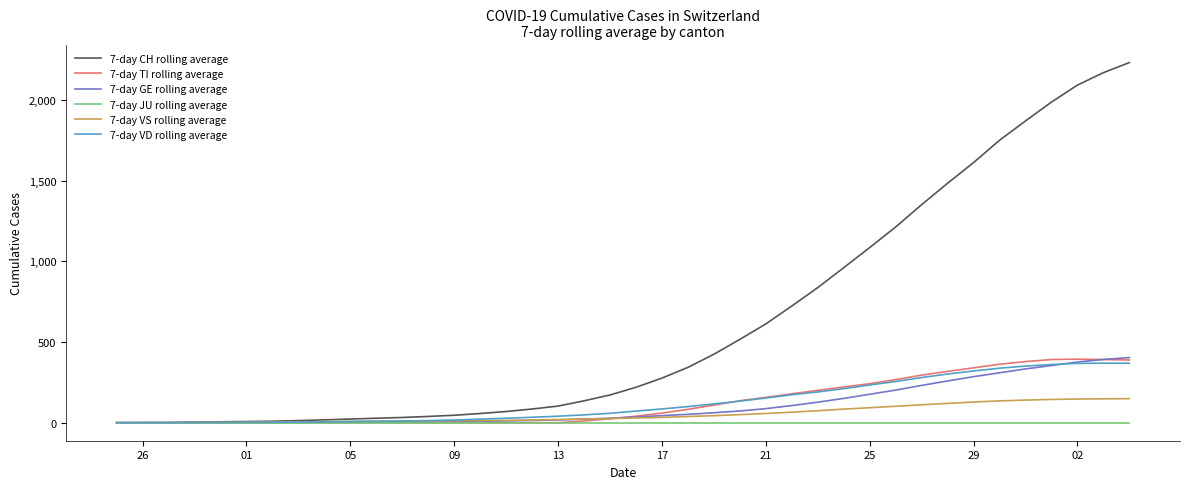

Which series has the largest total across all categories?

7-day CH rolling average